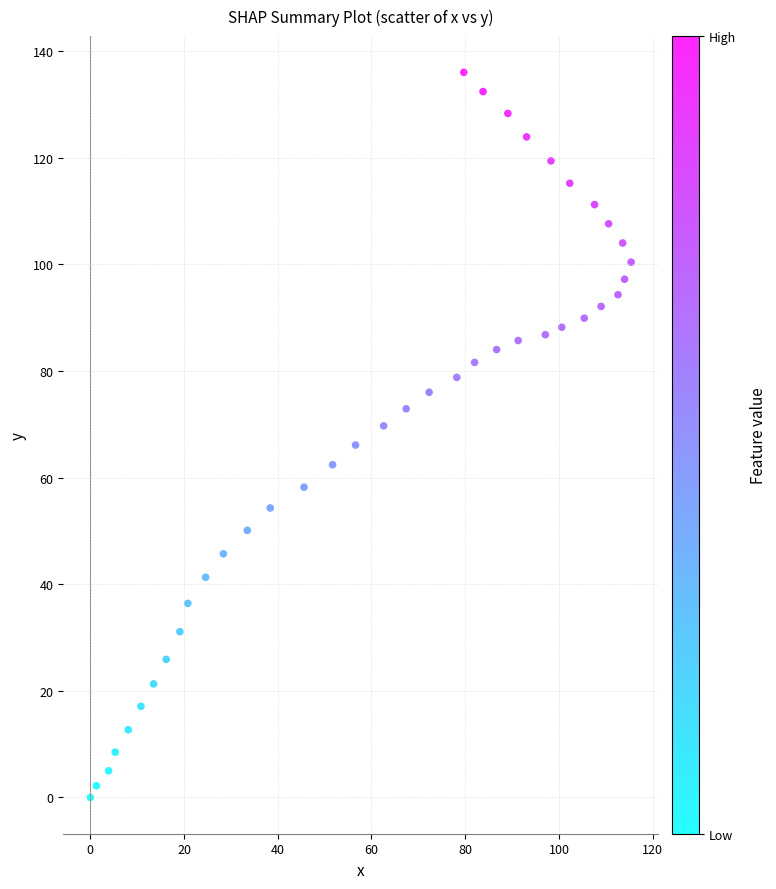

What is the range of Y values (max minus min)?

136.0